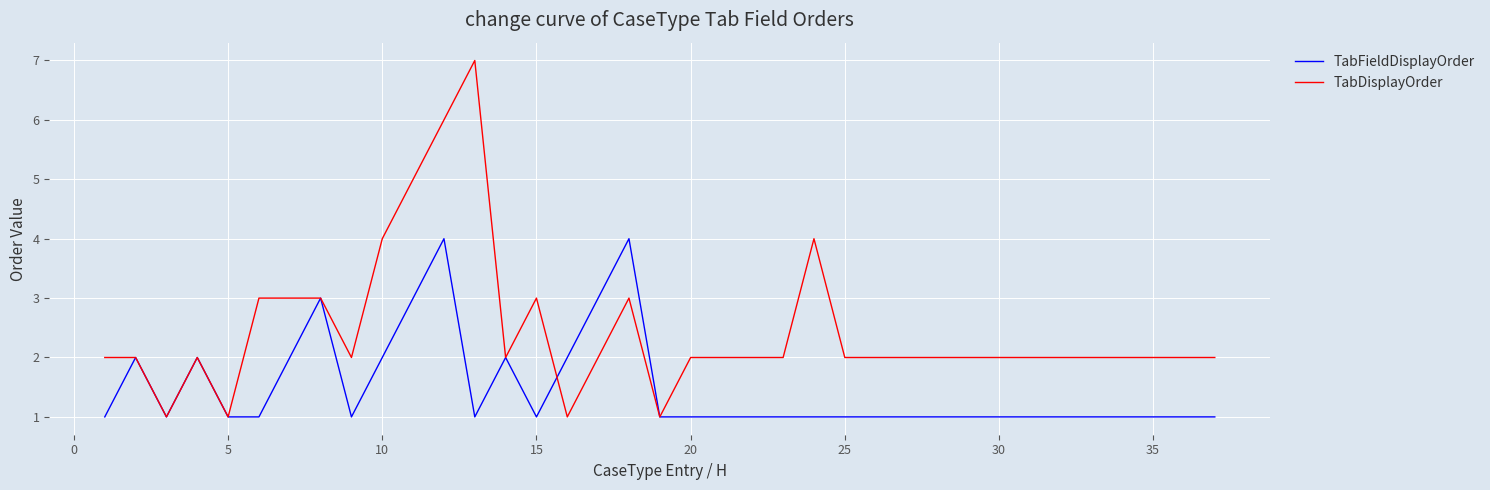

Which series has the largest total across all categories?

TabDisplayOrder